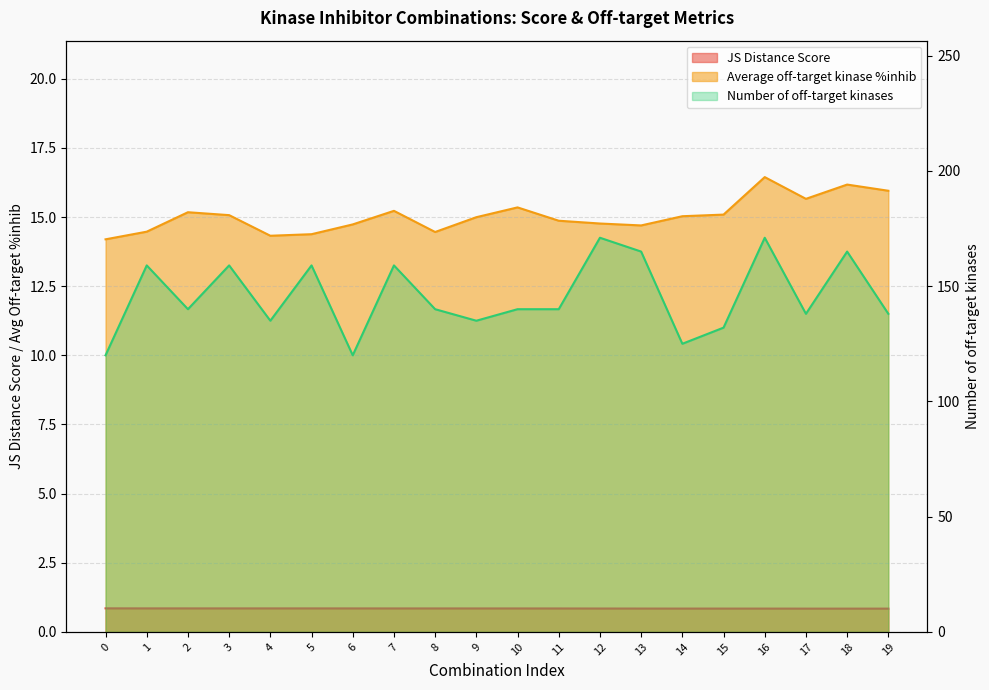

True or false: Average off-target kinase %inhib and JS Distance Score cross at least once.

False